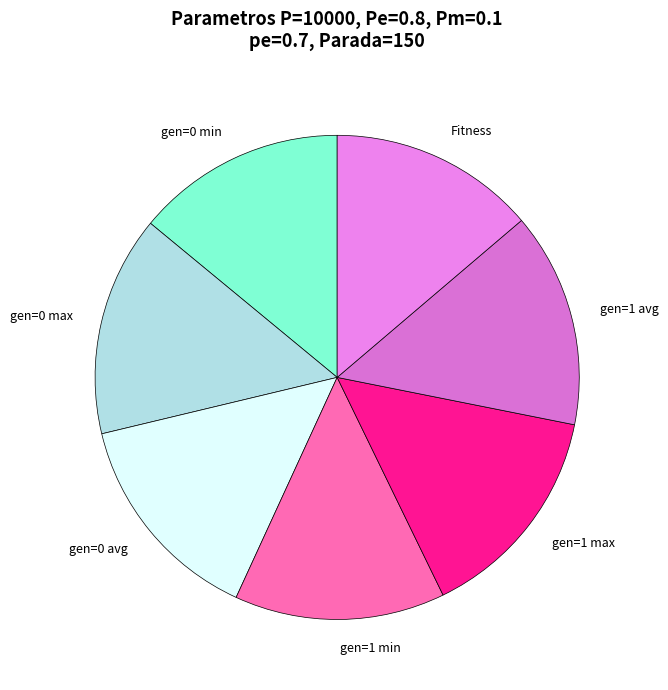

The gen=1 max slice represents 2% of the pie. True or false?

False